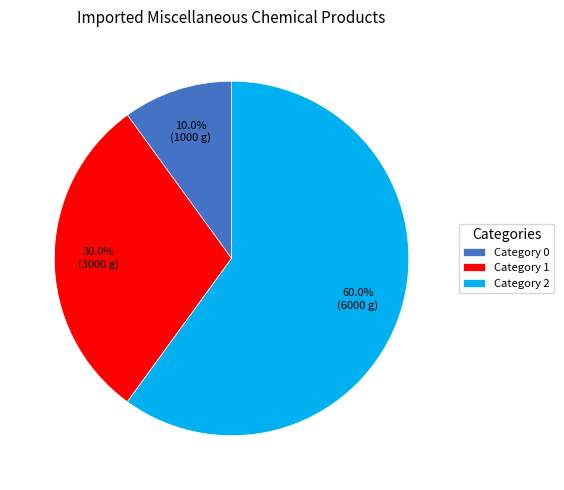

What is the total percentage of Category 0 and Category 2?

70.0%